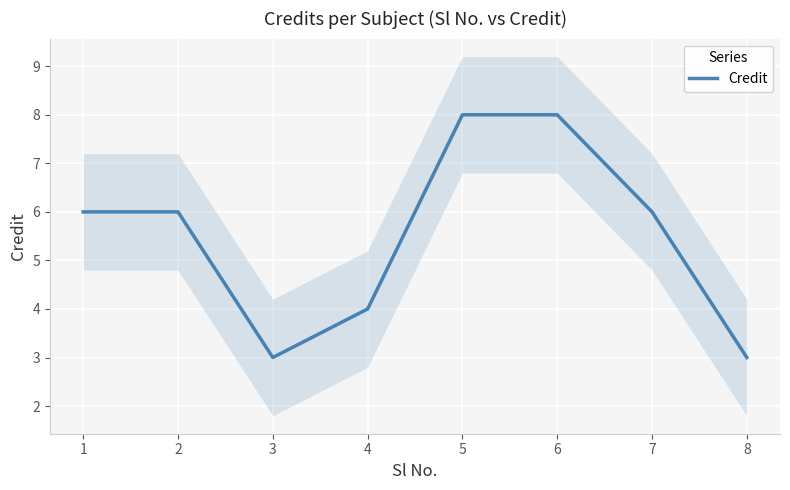

The value at 2 is 10. True or false?

False